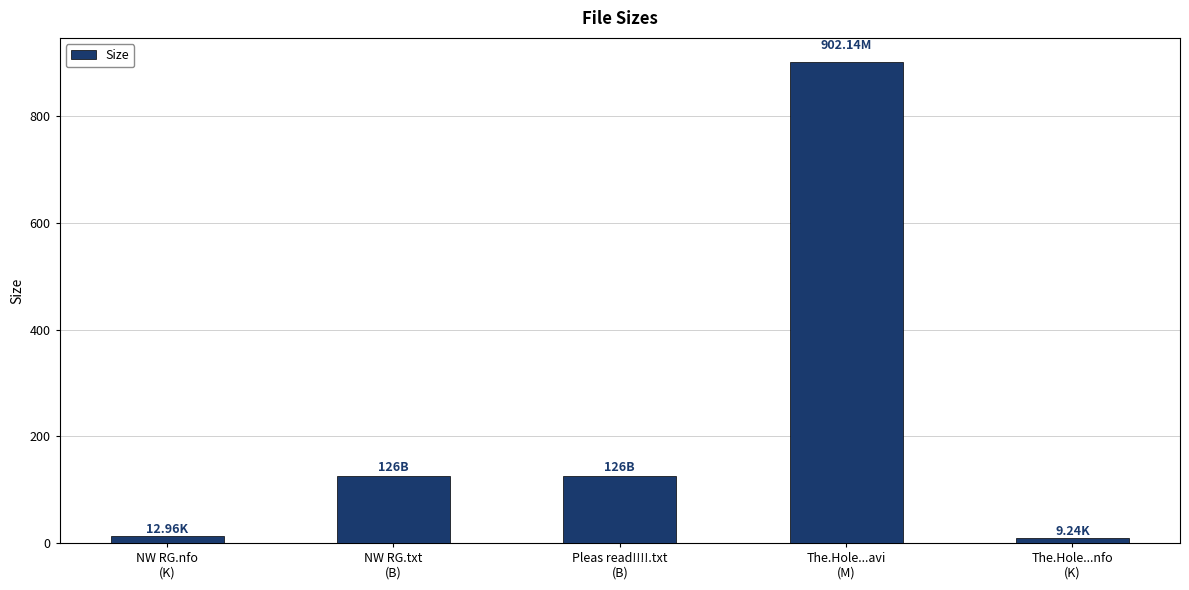

What is the label of the 5th bar from the right?

NW RG.nfo
(K)